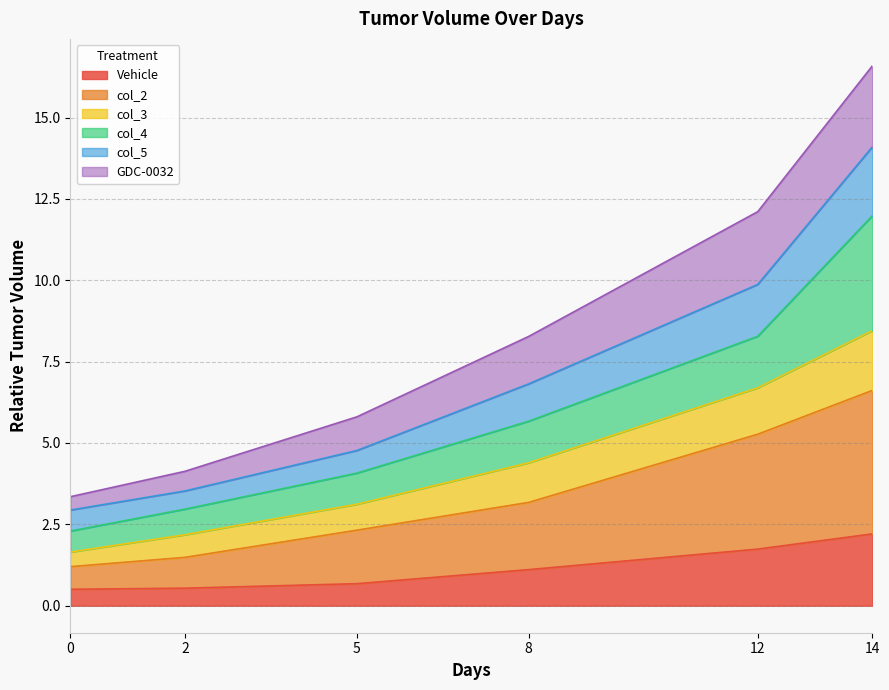

How many lines are shown in the chart?

6